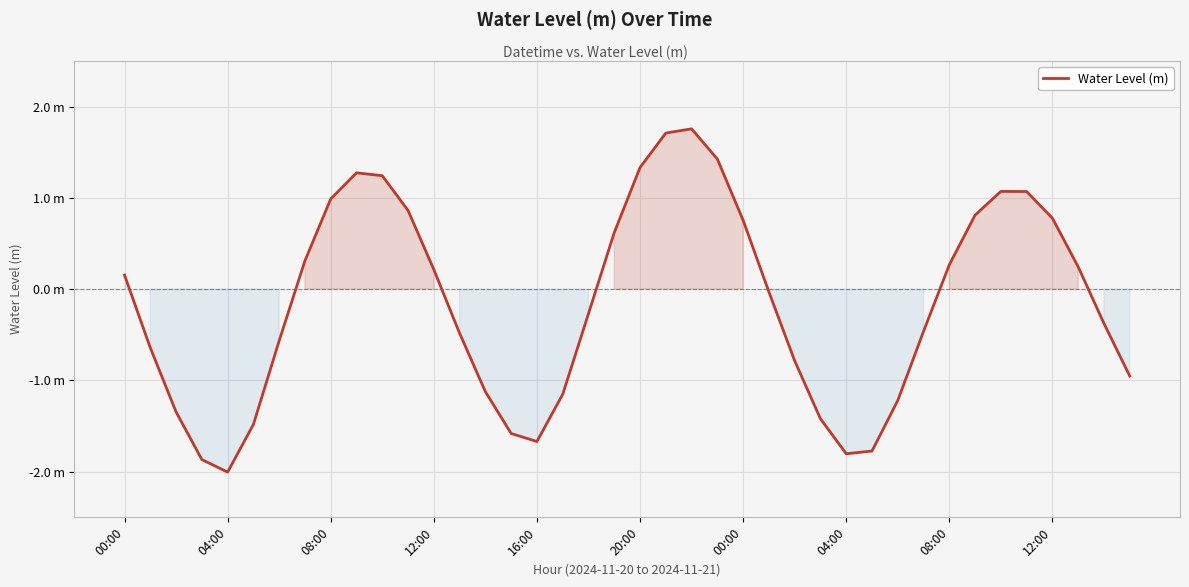

True or false: the data has more than 1 interior local peaks.

True